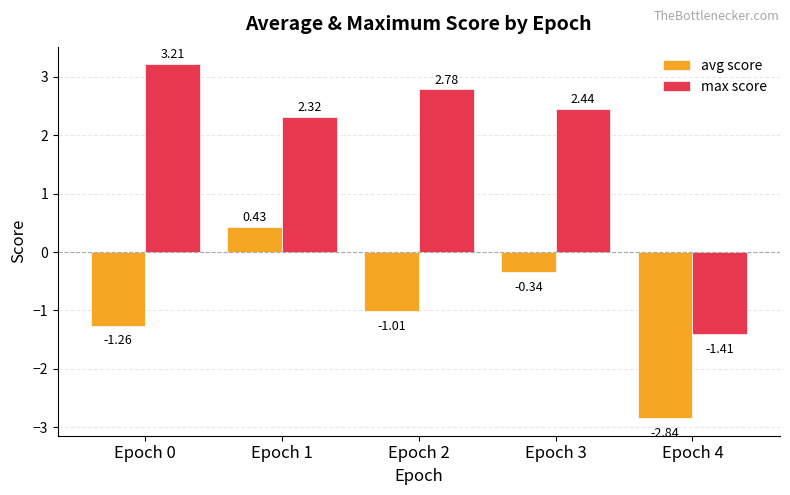

Which series has the largest range (max minus min)?

max score